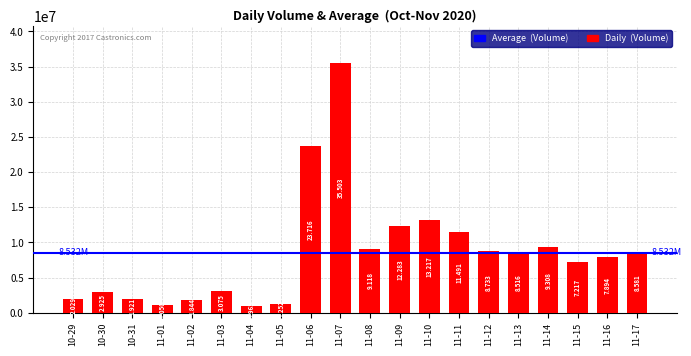

Does the chart contain any negative values?

No